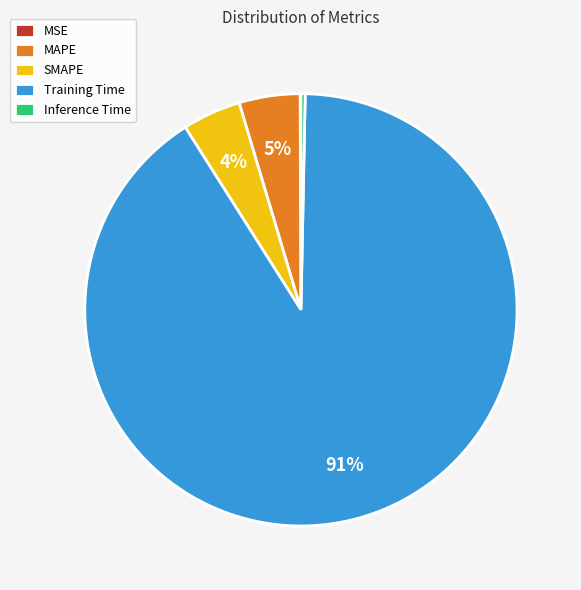

Between MAPE and Inference Time, which is larger?

MAPE